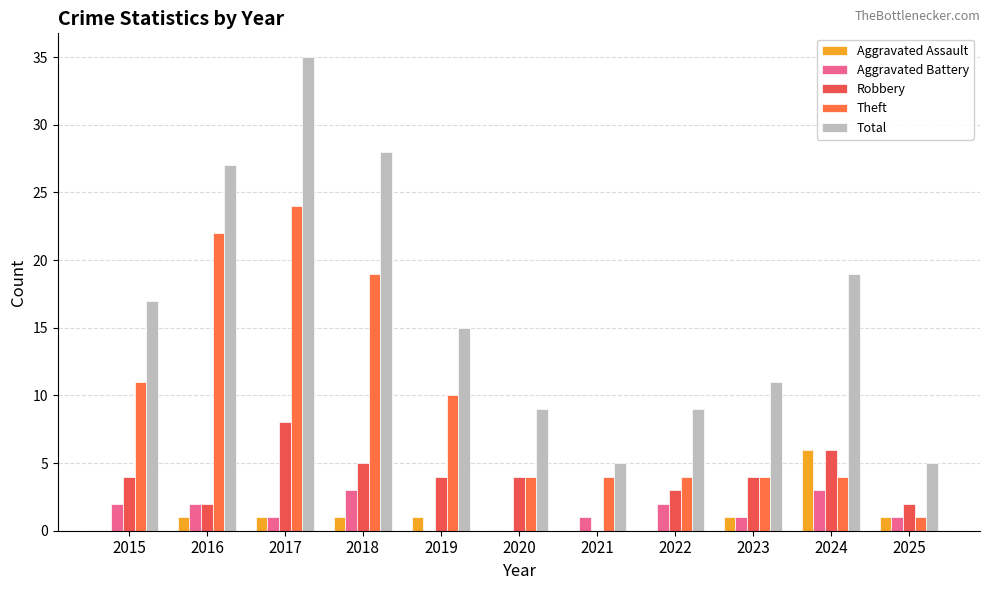

Which category has the highest value in the Robbery series?

2017